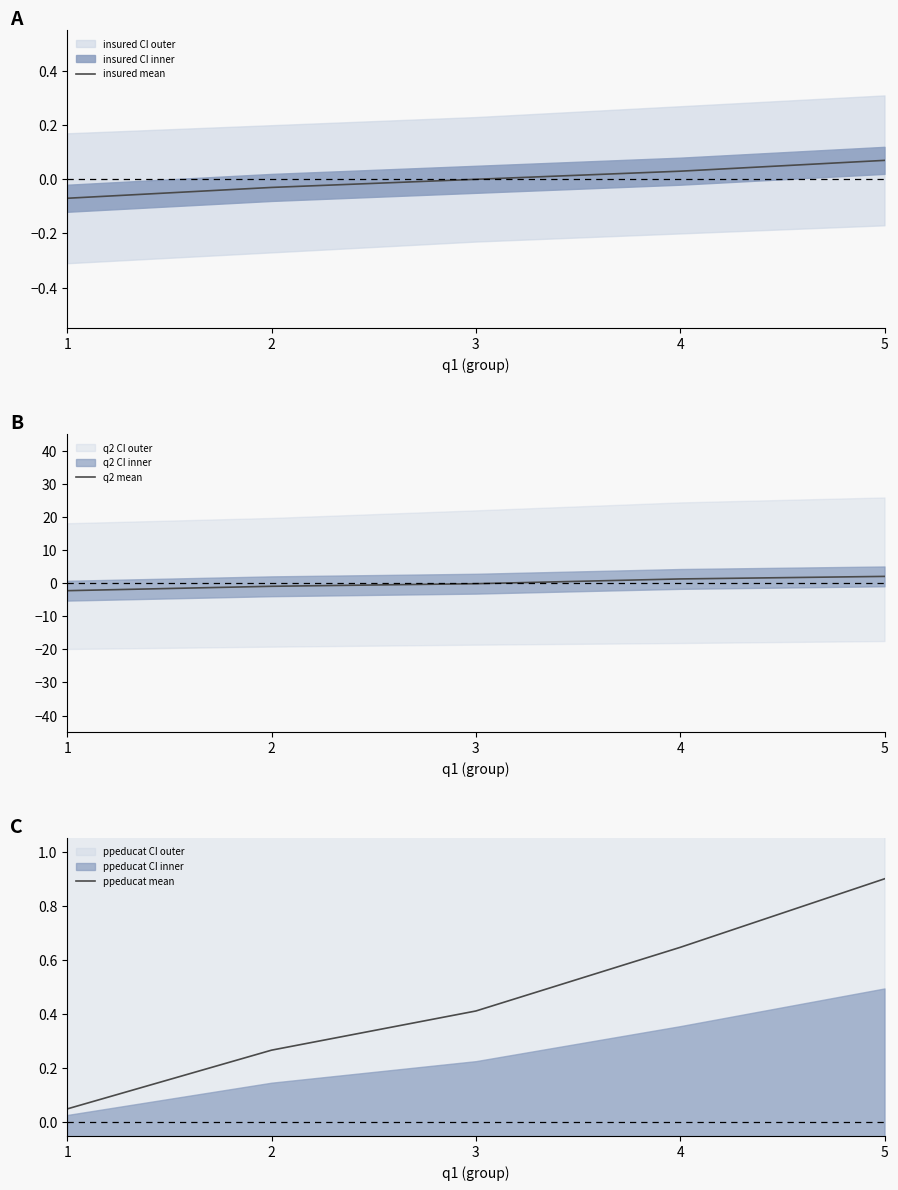

Does the chart display data point markers on the line(s)?

No